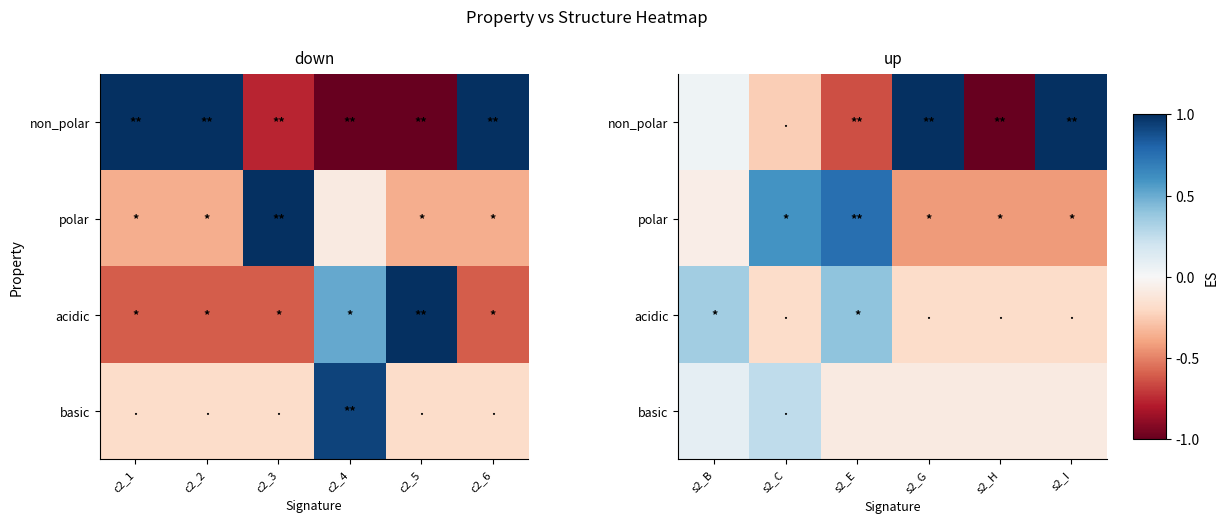

The value of polar at s2_E is 0.5. True or false?

False